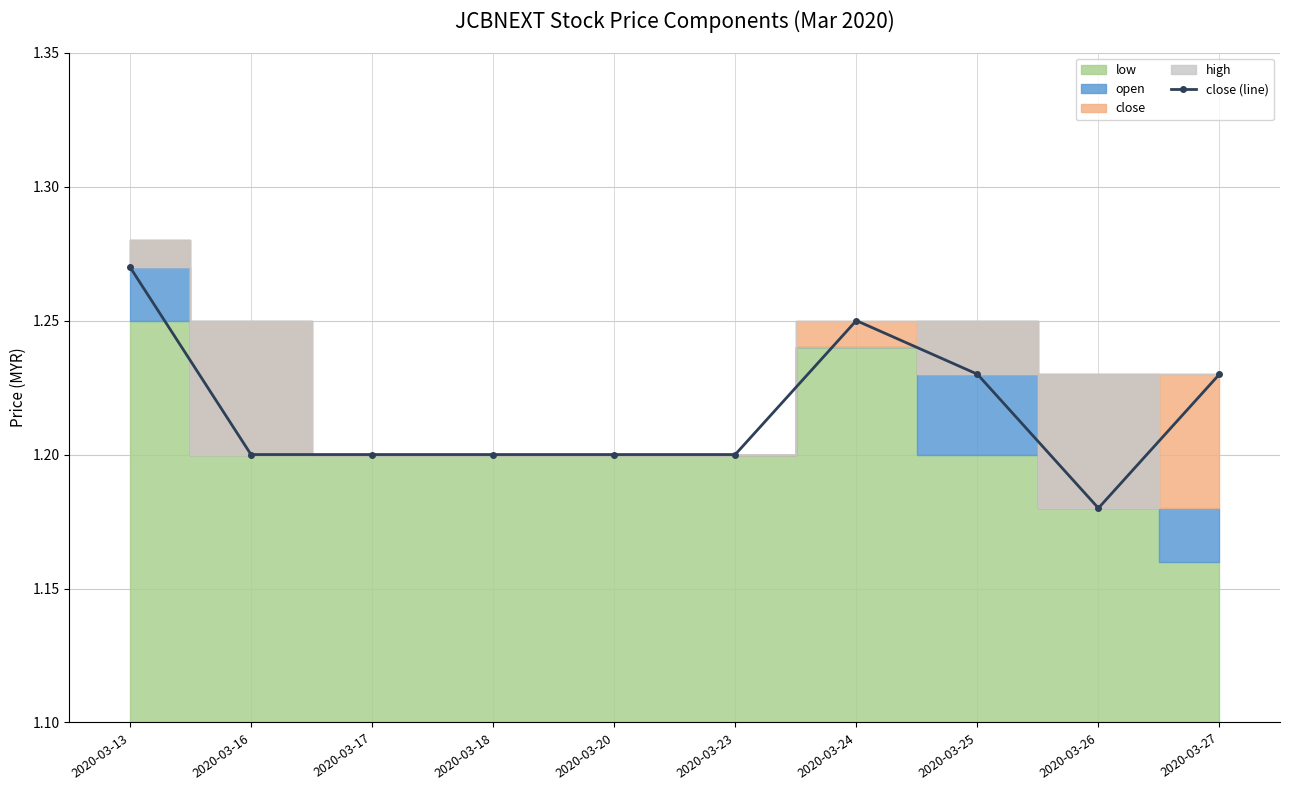

The value of close (line) at 2020-03-17 is 1.2. True or false?

True